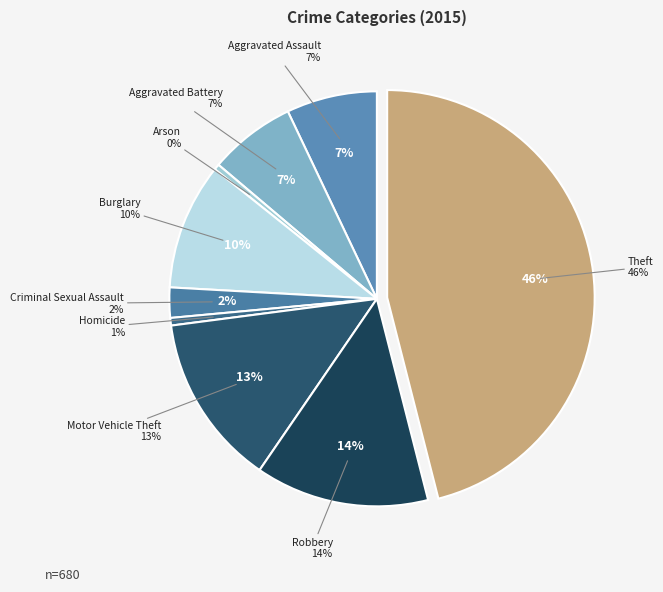

Which category has the smallest portion of the pie?

Arson